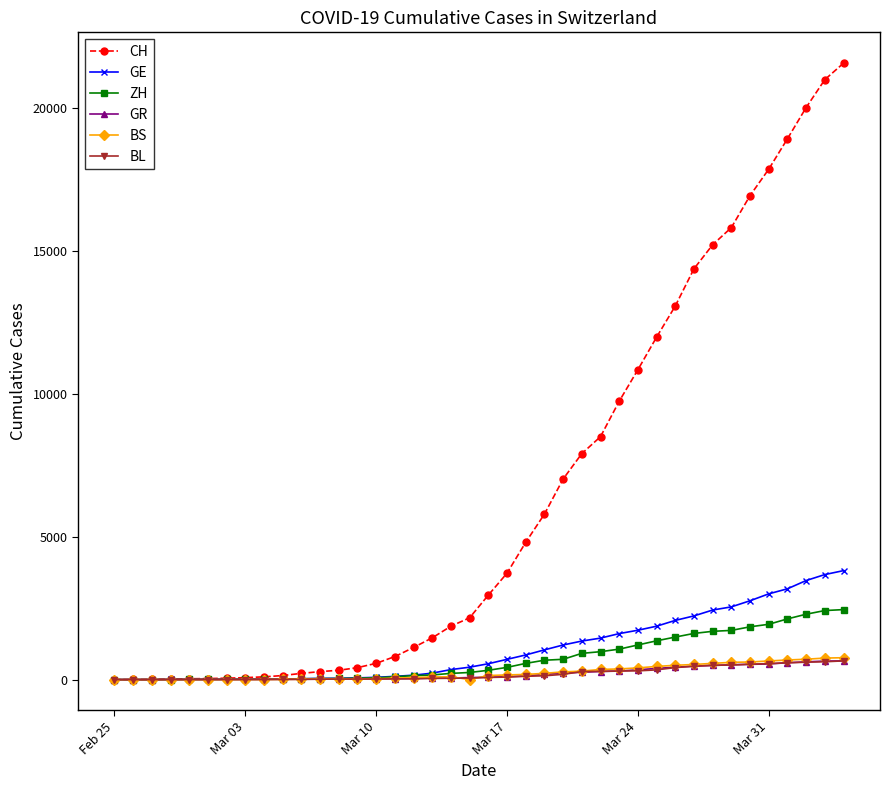

At how many categories does at least one series exceed 17232?

5